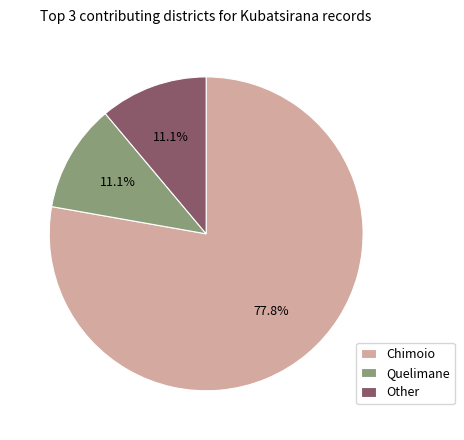

Which has a higher value, Chimoio or Quelimane?

Chimoio